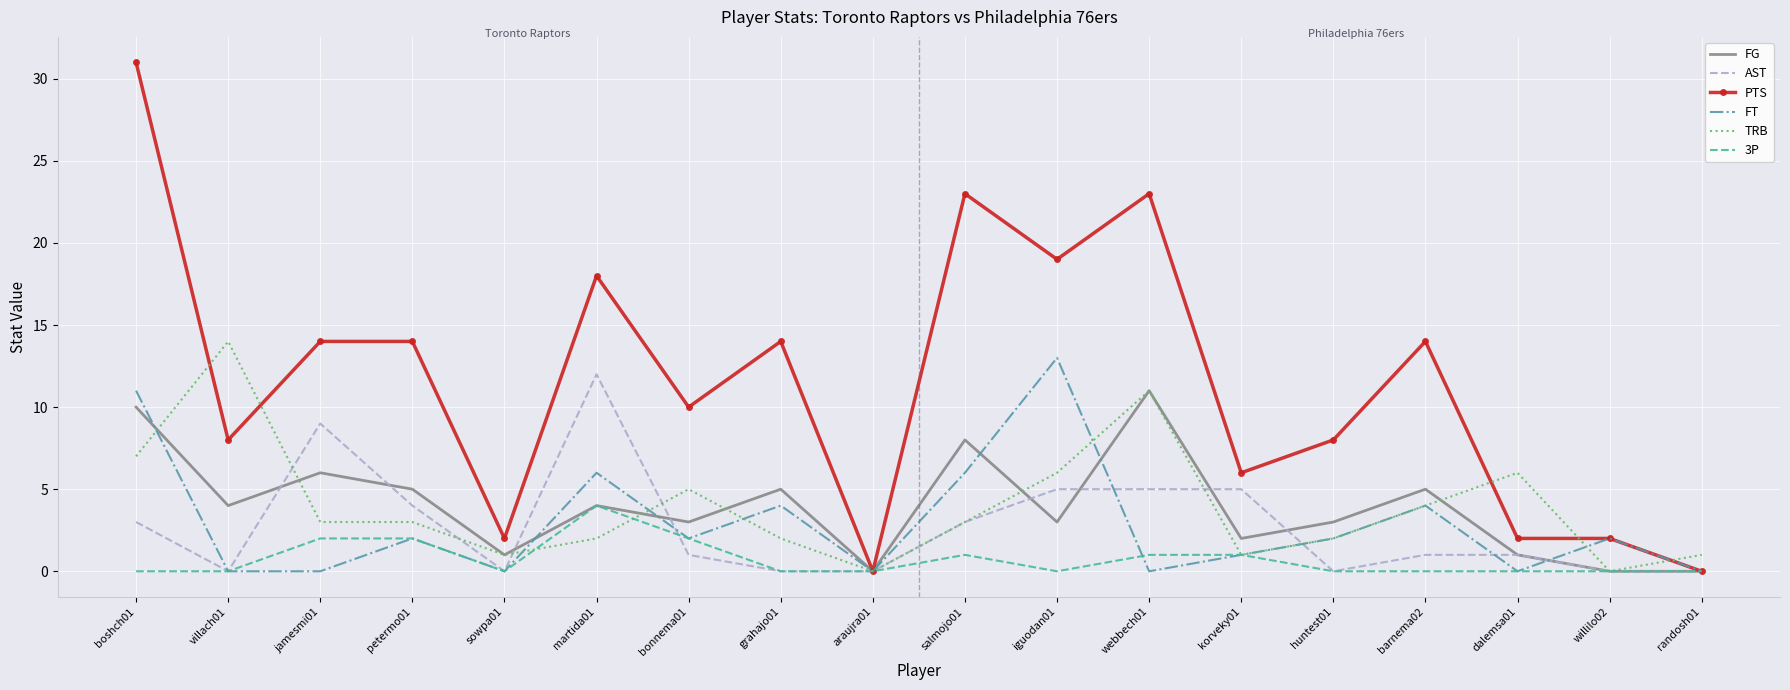

True or false: AST and TRB intersect in this chart.

True